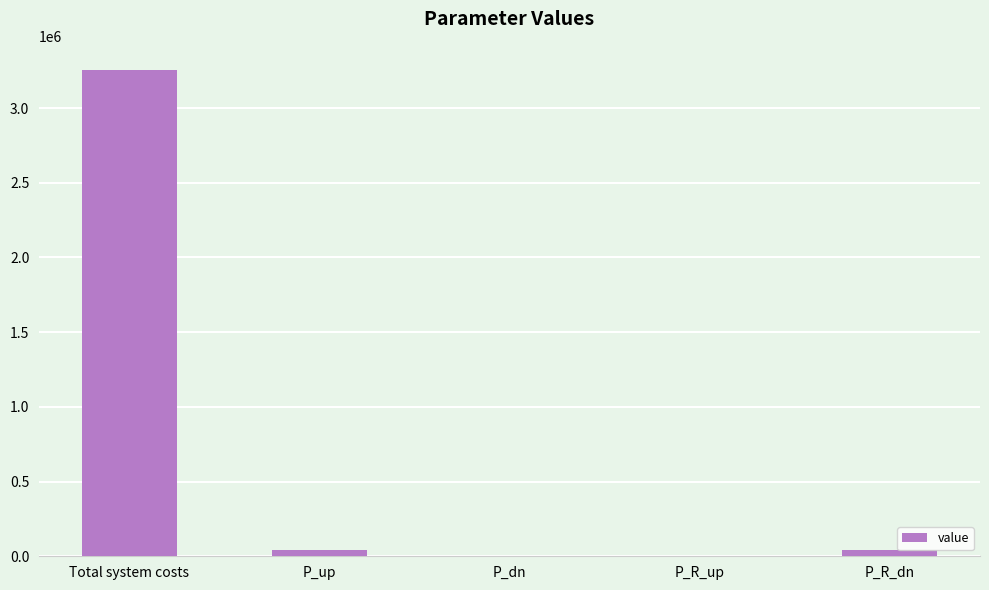

What is the maximum value shown in the chart?

3253457.6